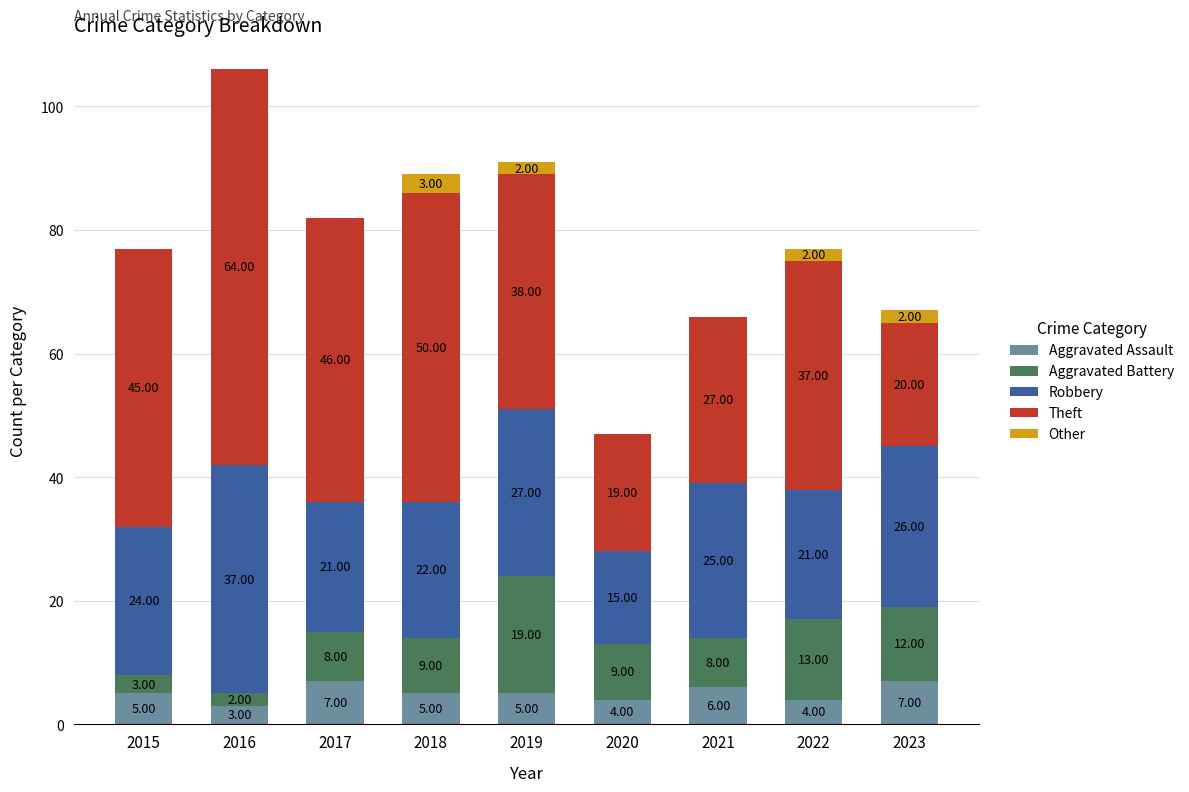

At which category is the sum across all series the highest?

2016